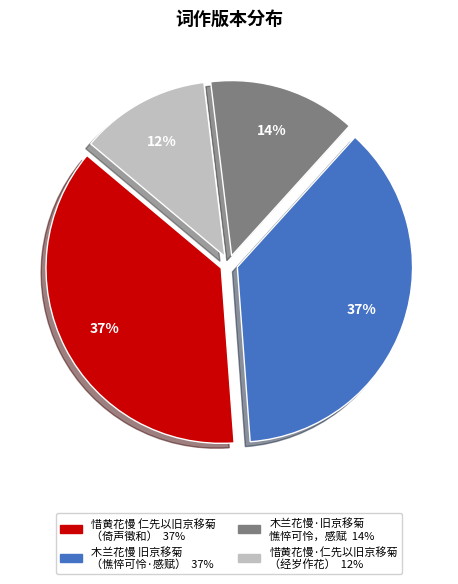

How many slices are in this pie chart?

4